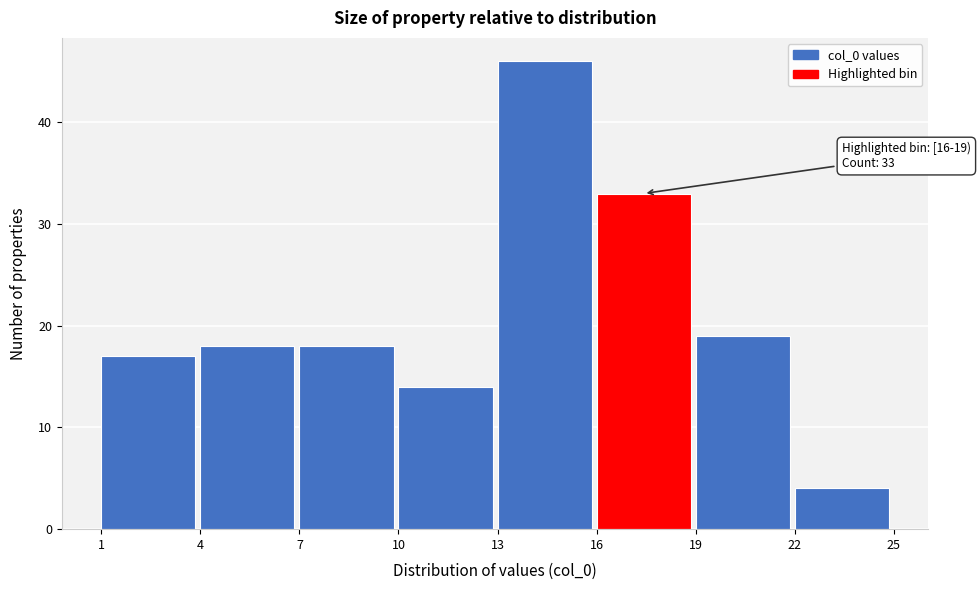

Which range on the x-axis has the tallest bar?

13 to 16